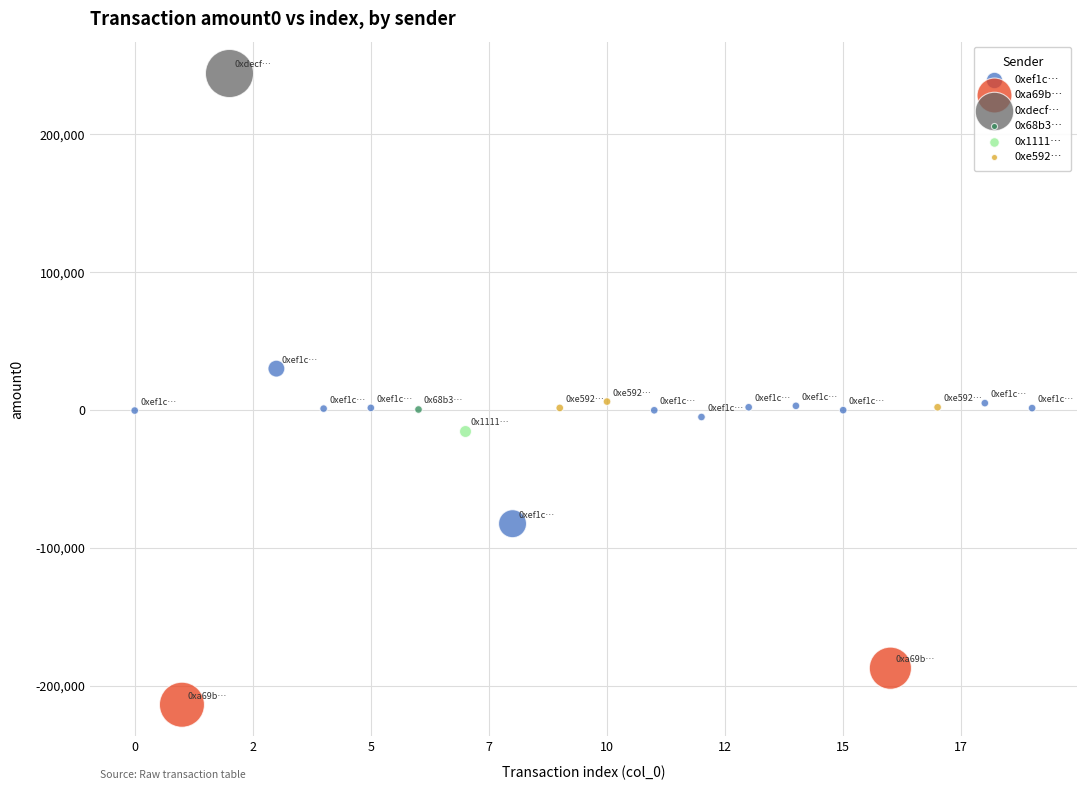

What are all the series names shown in the legend?

0xef1c…, 0xa69b…, 0xdecf…, 0x68b3…, 0x1111…, 0xe592…